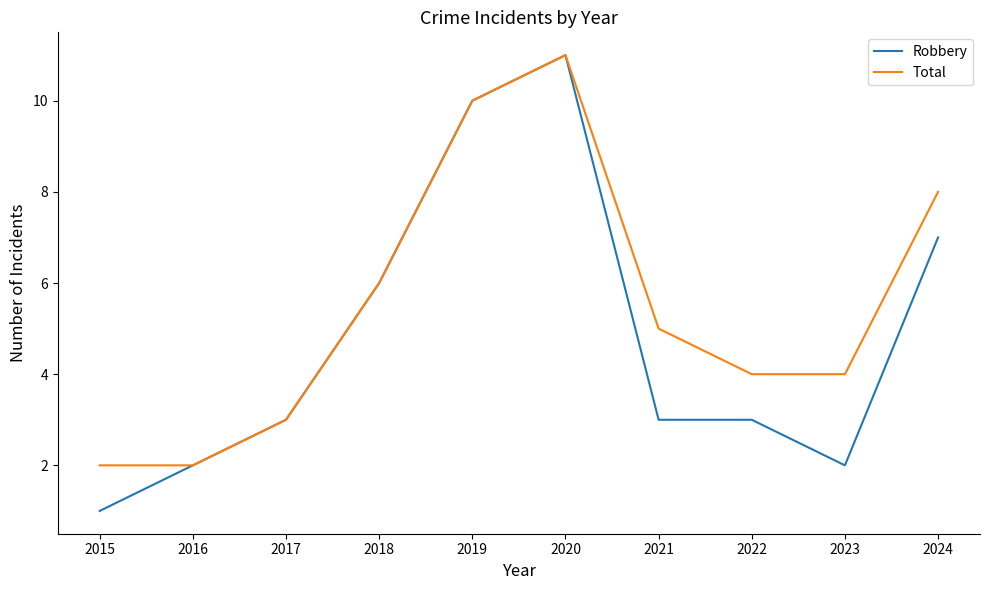

List the series in order of their overall mean, highest first.

Total, Robbery